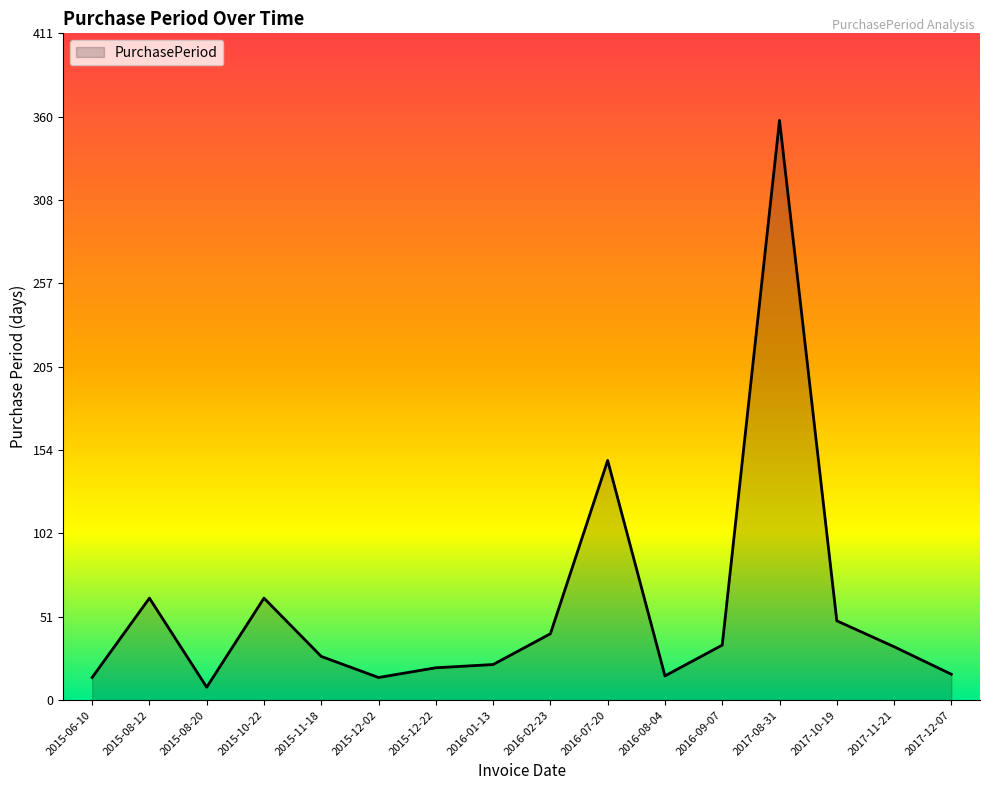

How many values are below 33?

8